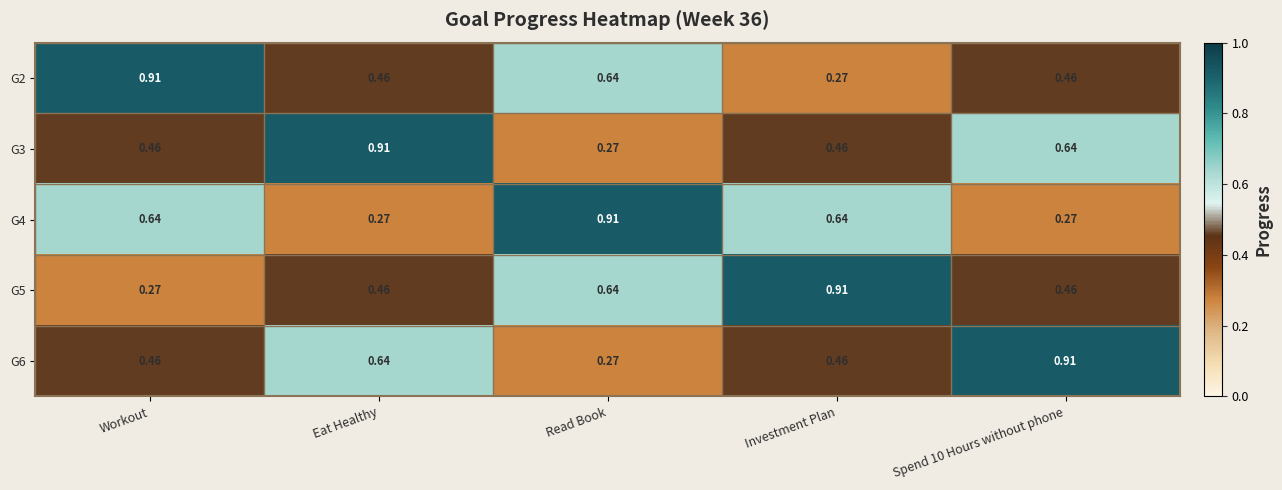

At which label does G2 reach its minimum?

Investment Plan